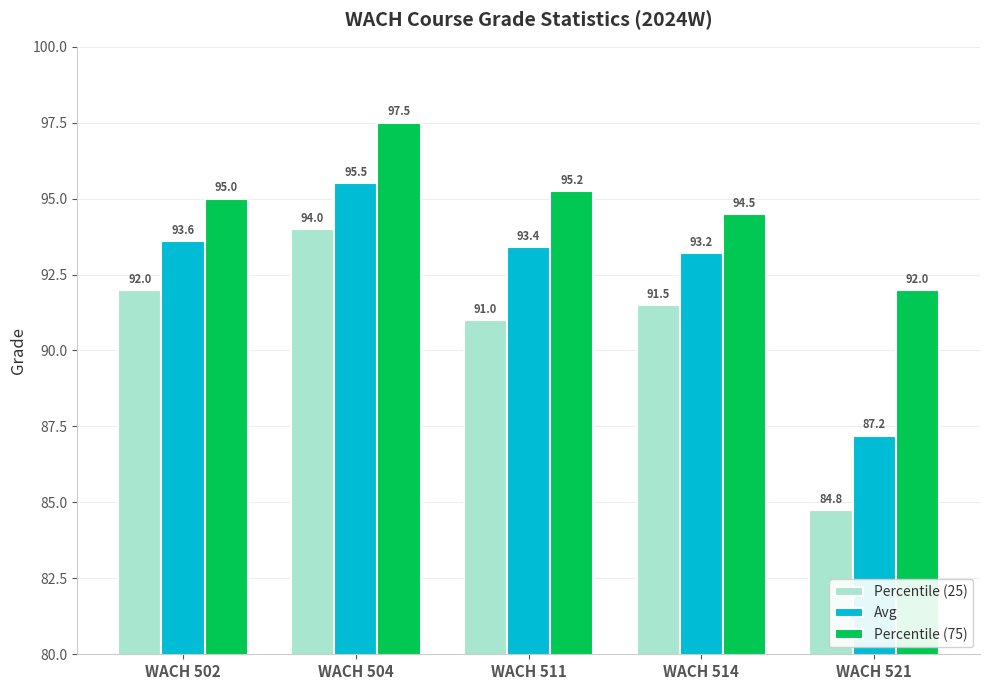

How many bars are there in total?

15